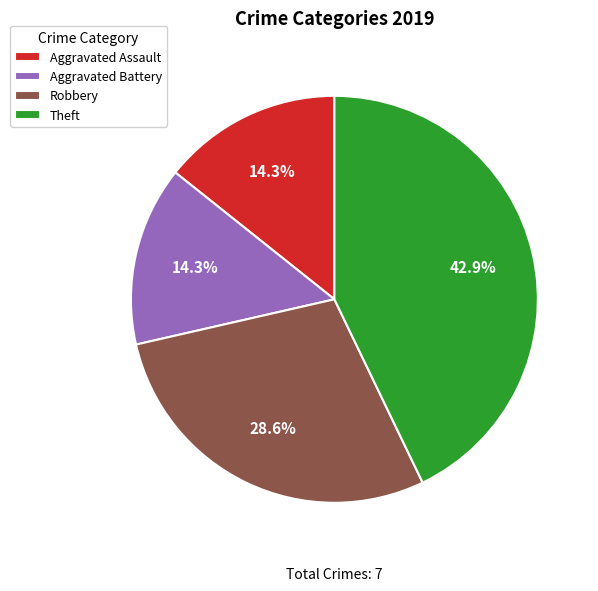

Count the number of slices in the pie.

4